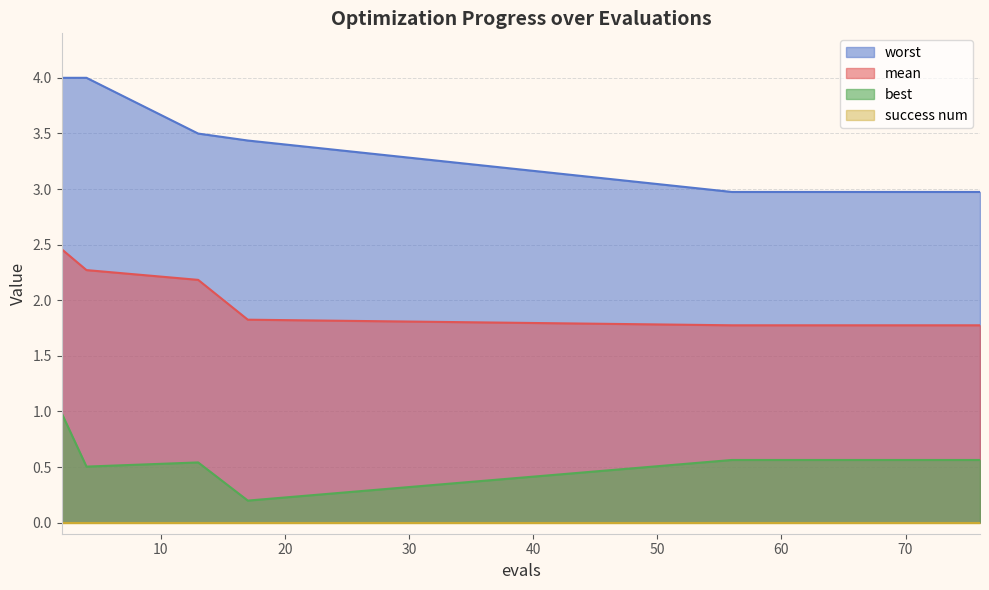

At which category is the sum across all series the highest?

2